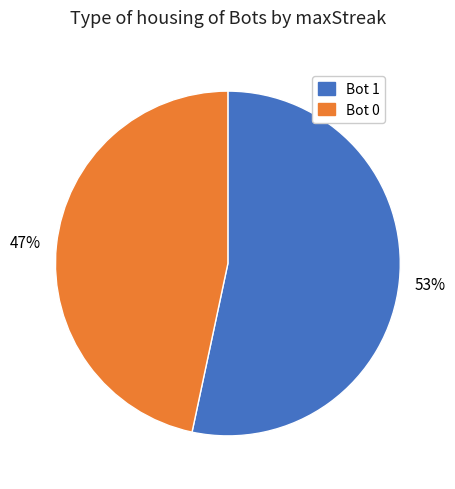

To the nearest percent, what is the average slice percentage?

50%